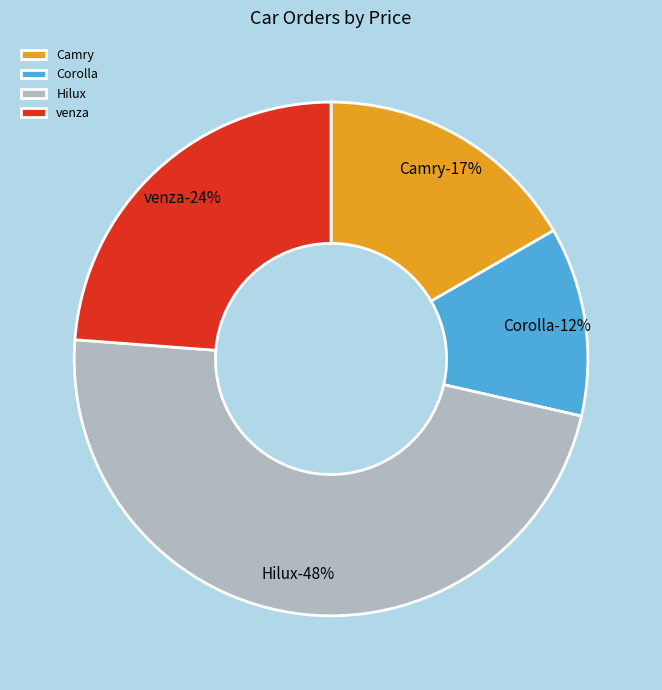

Is there any slice that represents more than half of the pie?

No